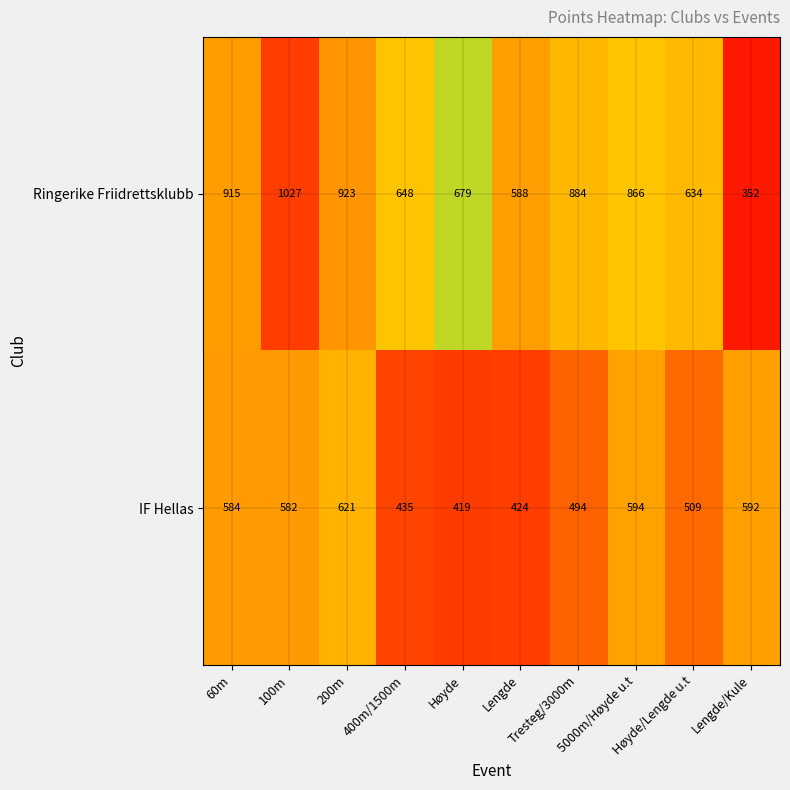

Rank the series at Tresteg/3000m from lowest to highest value.

IF Hellas, Ringerike Friidrettsklubb